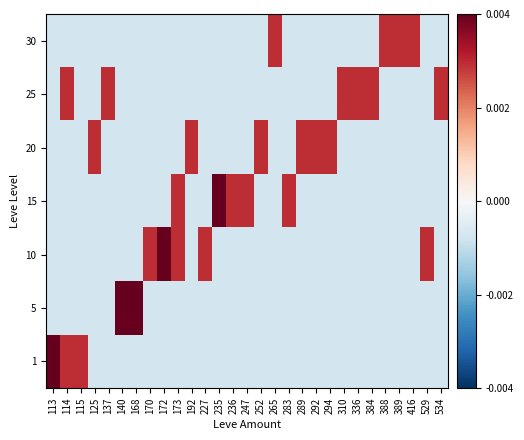

At 294, list the series in order from smallest to largest.

1, 5, 10, 15, 25, 30, 20